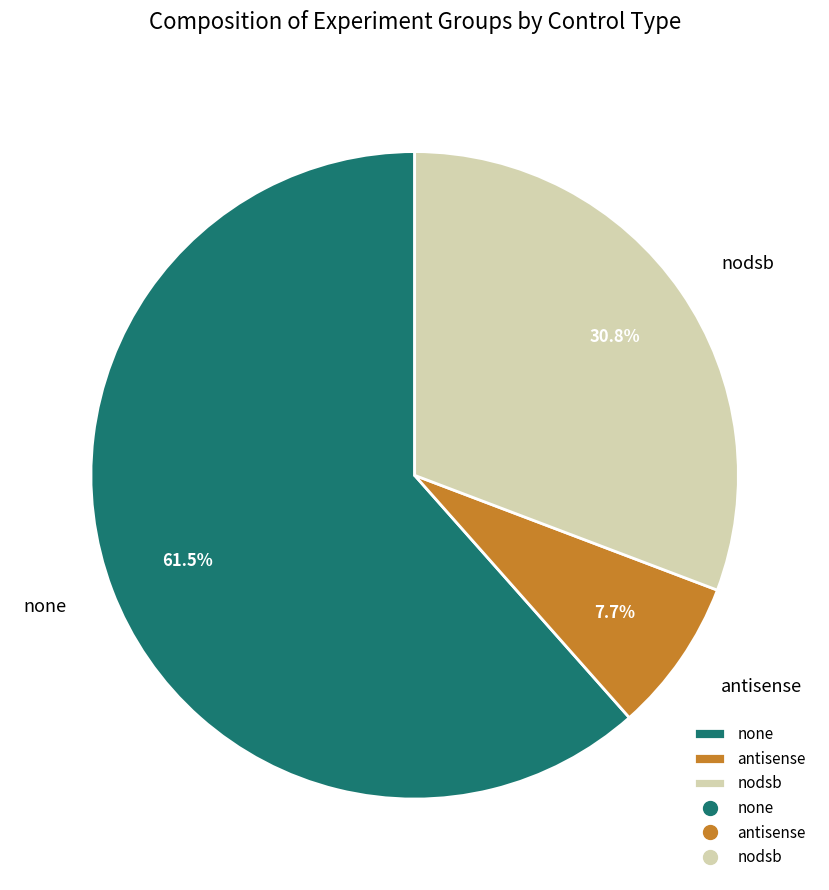

To the nearest percent, what percentage of the pie is antisense?

8%